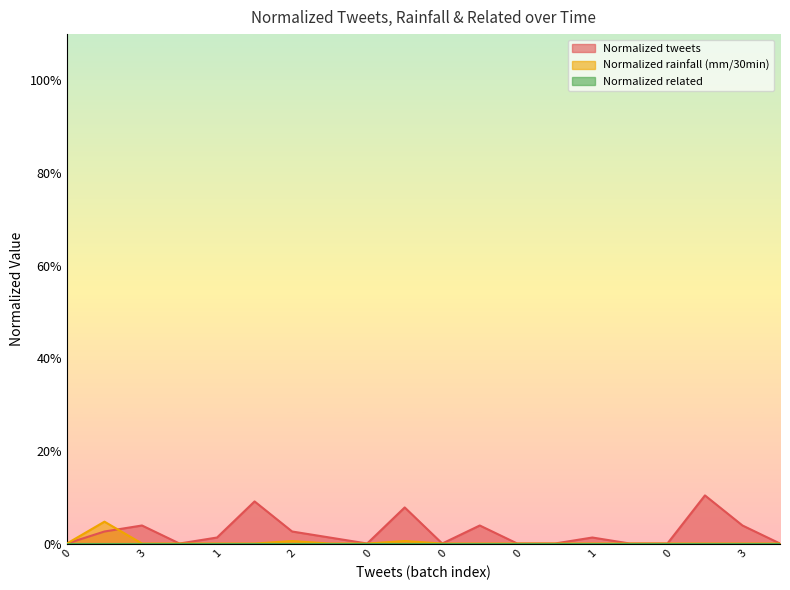

Does the chart display data point markers on the line(s)?

No